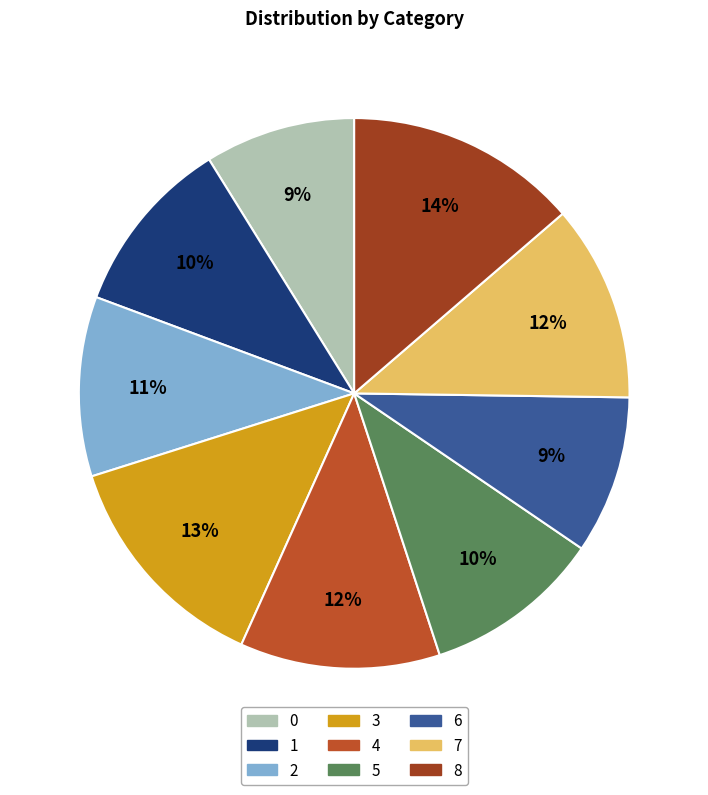

How many segments does this pie chart have?

9